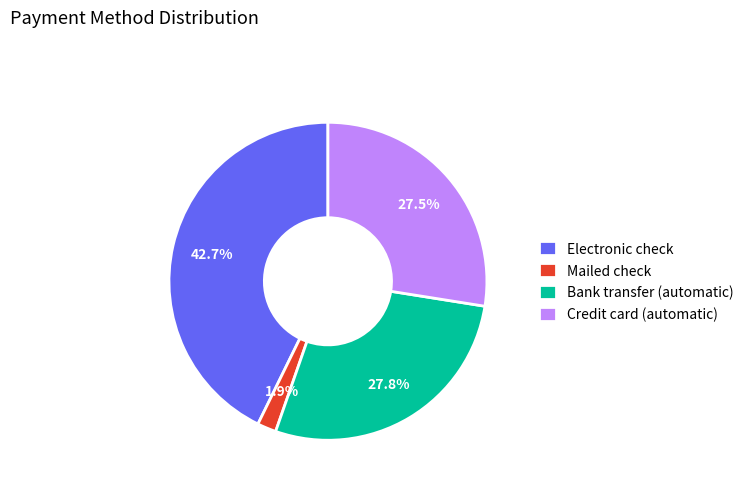

Do Credit card (automatic) and Electronic check together represent more than half of the pie?

Yes